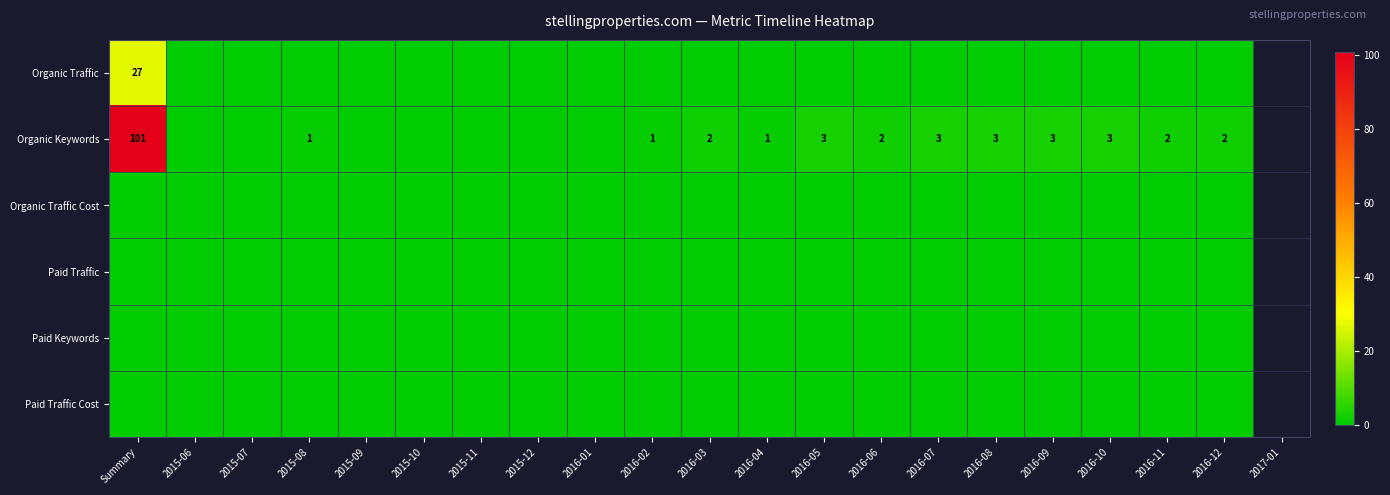

What is the total value across all series at 2016-07?

3